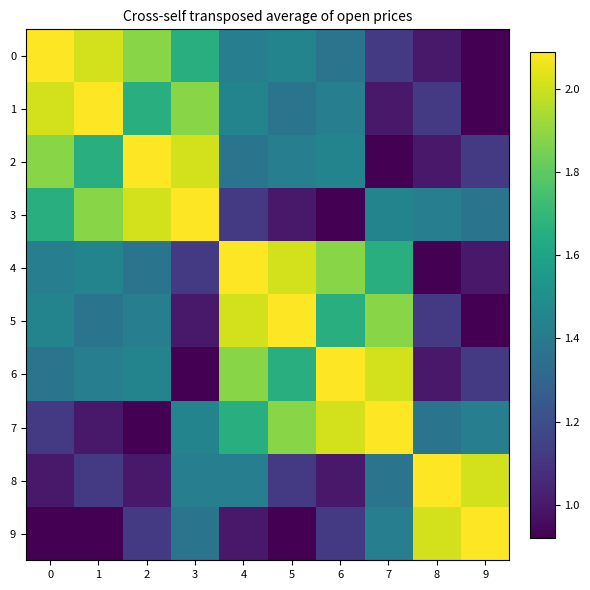

At which category is the sum across all series the highest?

4